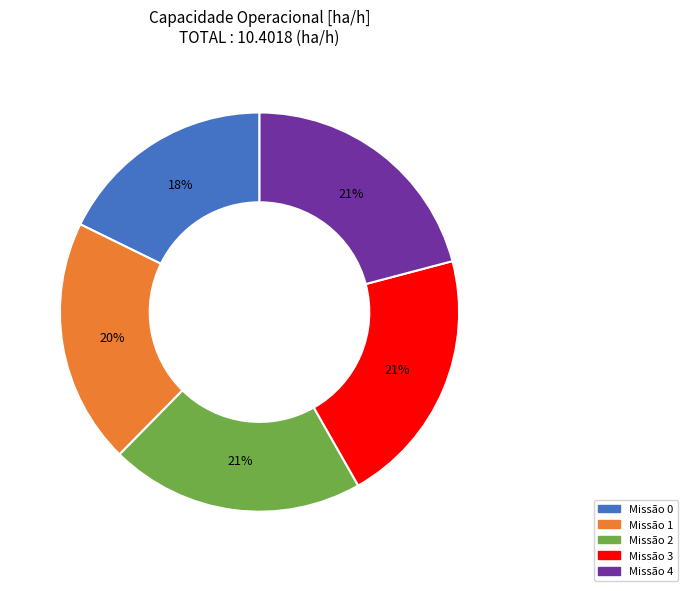

Count the number of slices in the pie.

5